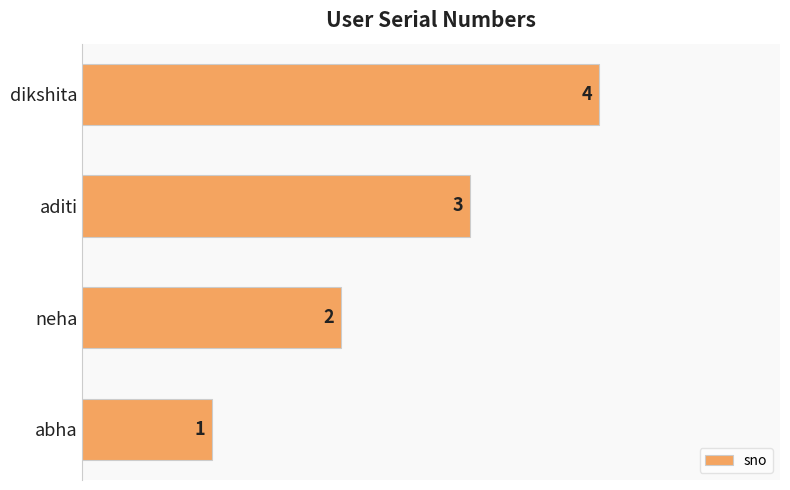

Read the value at dikshita.

4